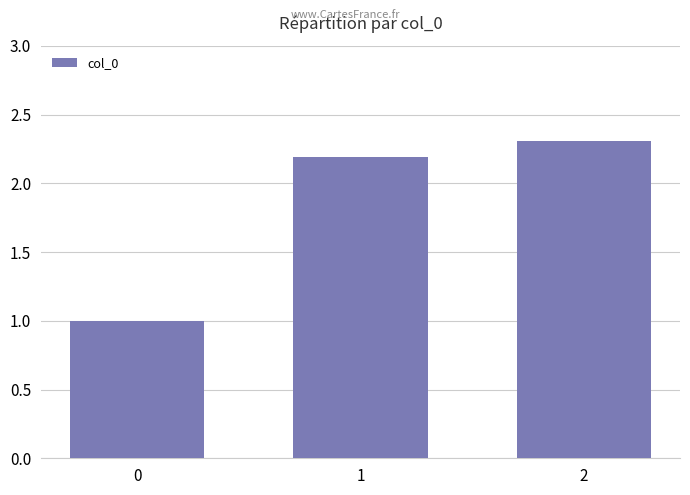

Which has a higher value, 2 or 0?

2